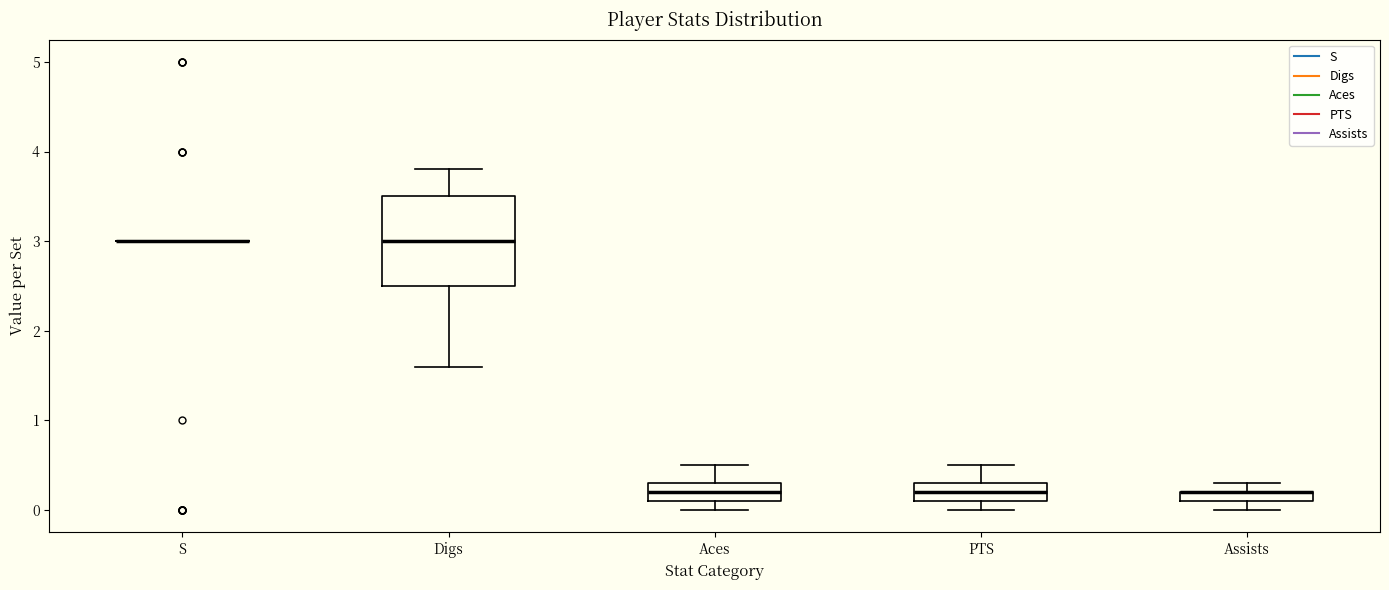

Where does the median line of the box for PTS sit on the y-axis? The values are not printed on the chart, so give them approximately, as read against the axis.

0.2